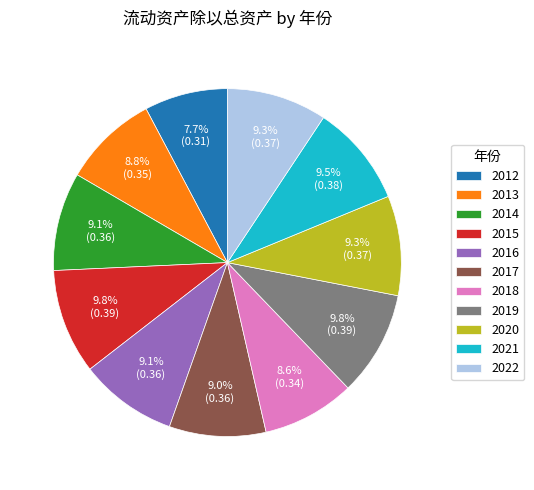

How many segments does this pie chart have?

11